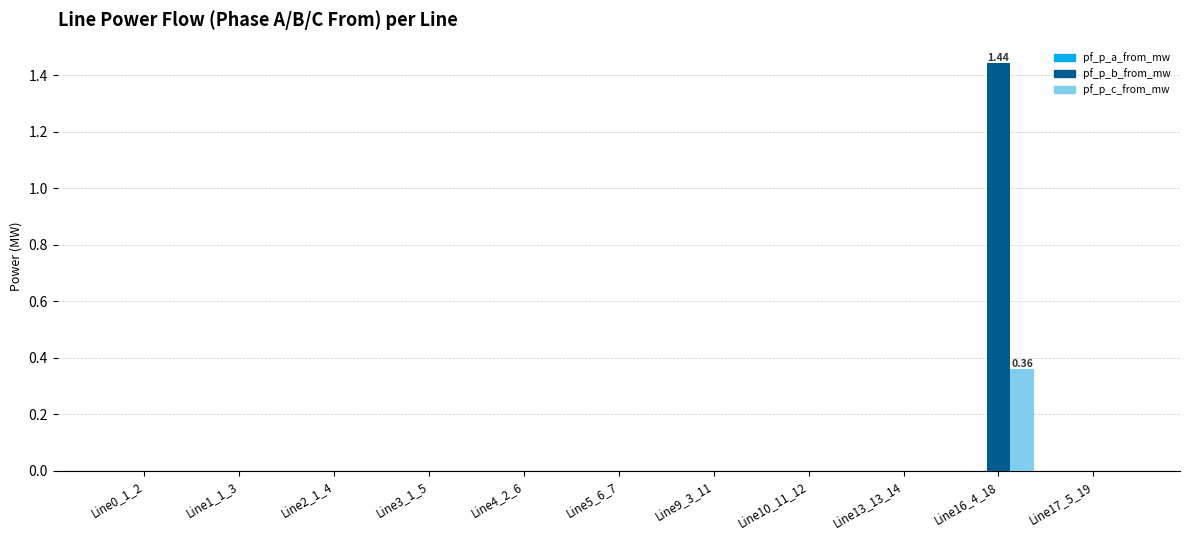

How many groups of bars are there?

11